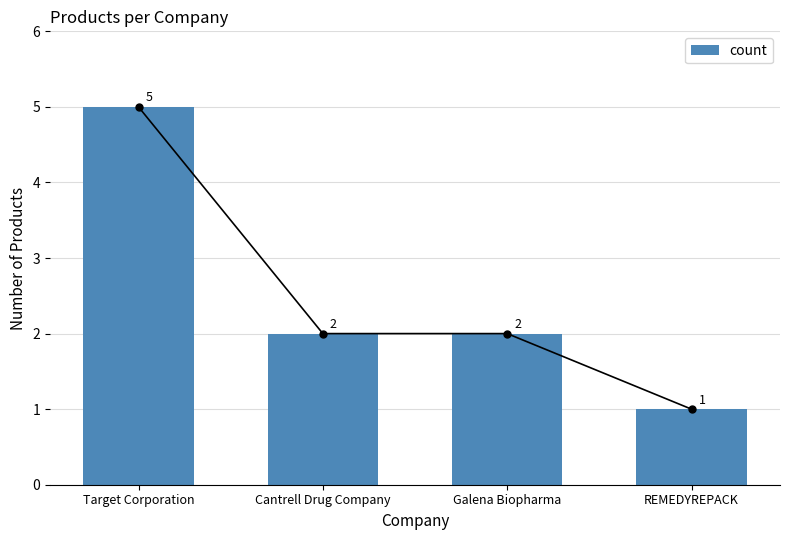

Which label corresponds to the largest value in the chart?

Target Corporation